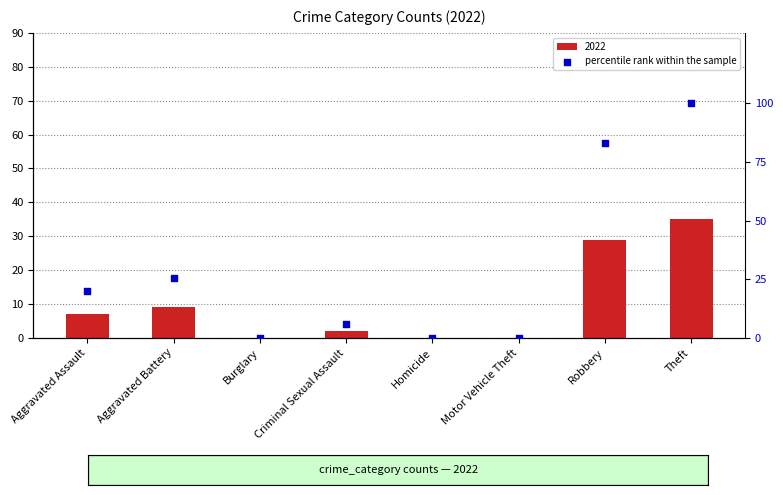

What is the change in value from Aggravated Battery to Motor Vehicle Theft?

-25.7